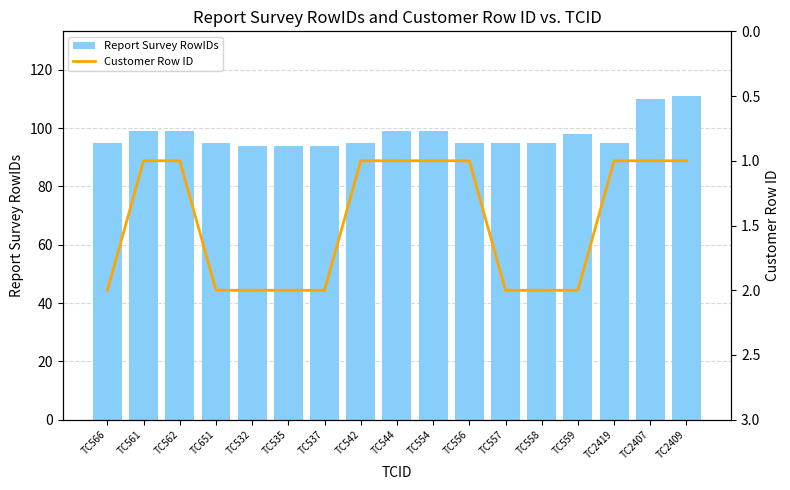

At which label does Customer Row ID reach its peak?

TC566